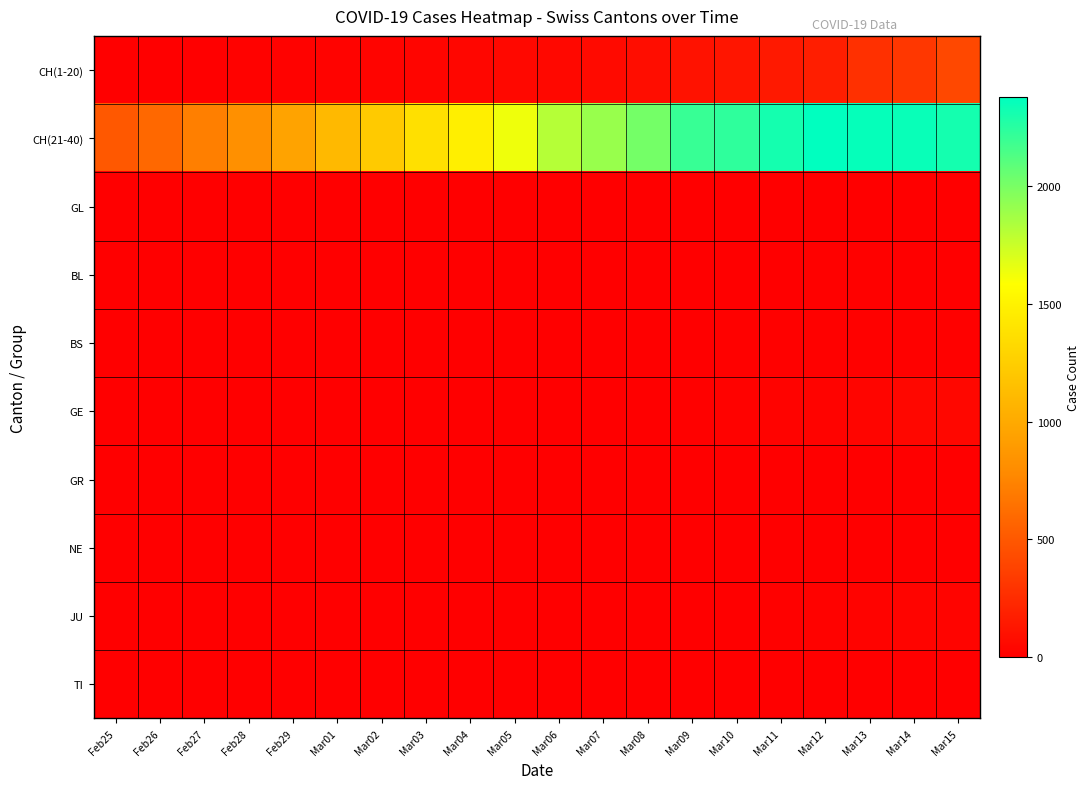

Which label corresponds to the largest value in the chart?

Mar12